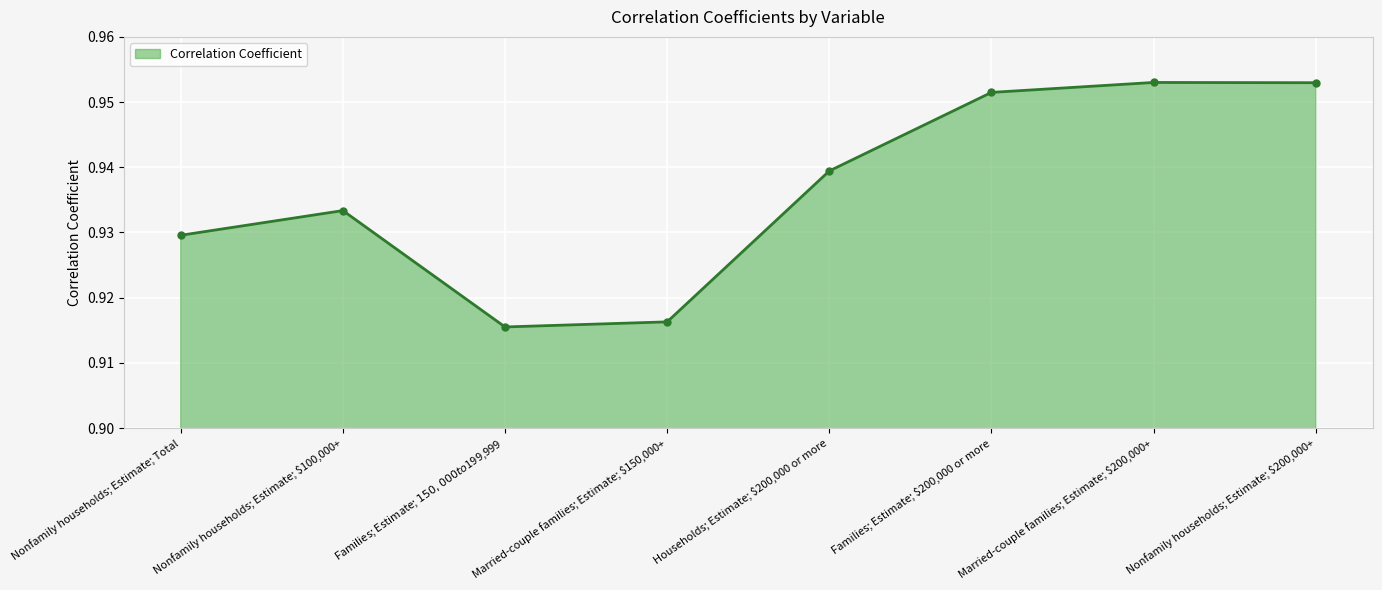

What is the sum of the values at Married-couple families; Estimate; $200,000+ and Married-couple families; Estimate; $150,000+?

1.9